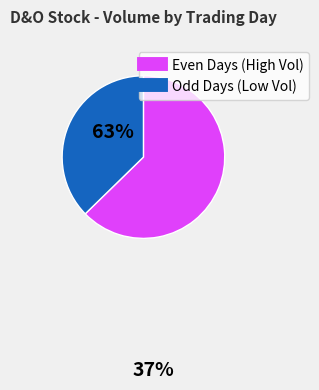

Is there a majority slice in this chart?

Yes